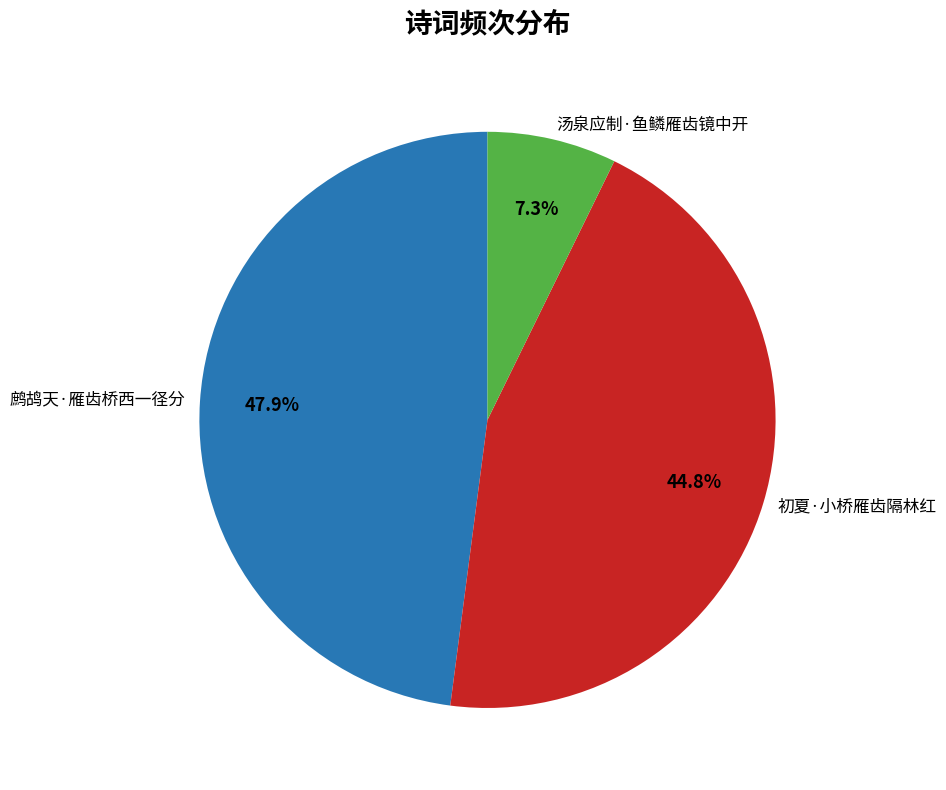

Which slice is the largest?

鹧鸪天·雁齿桥西一径分